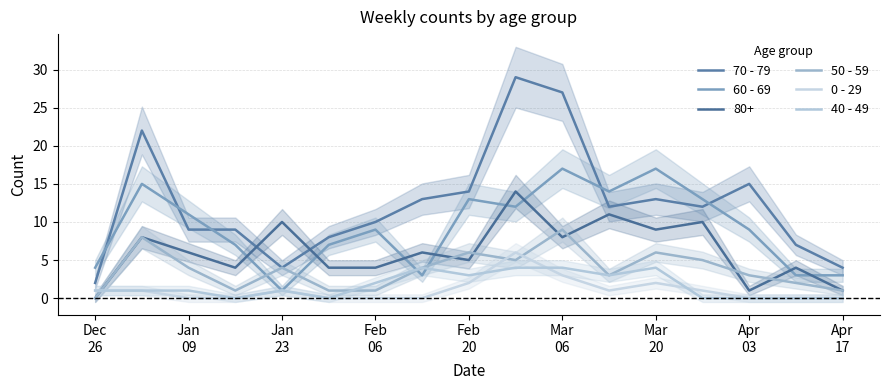

Which series has the largest total across all categories?

70 - 79